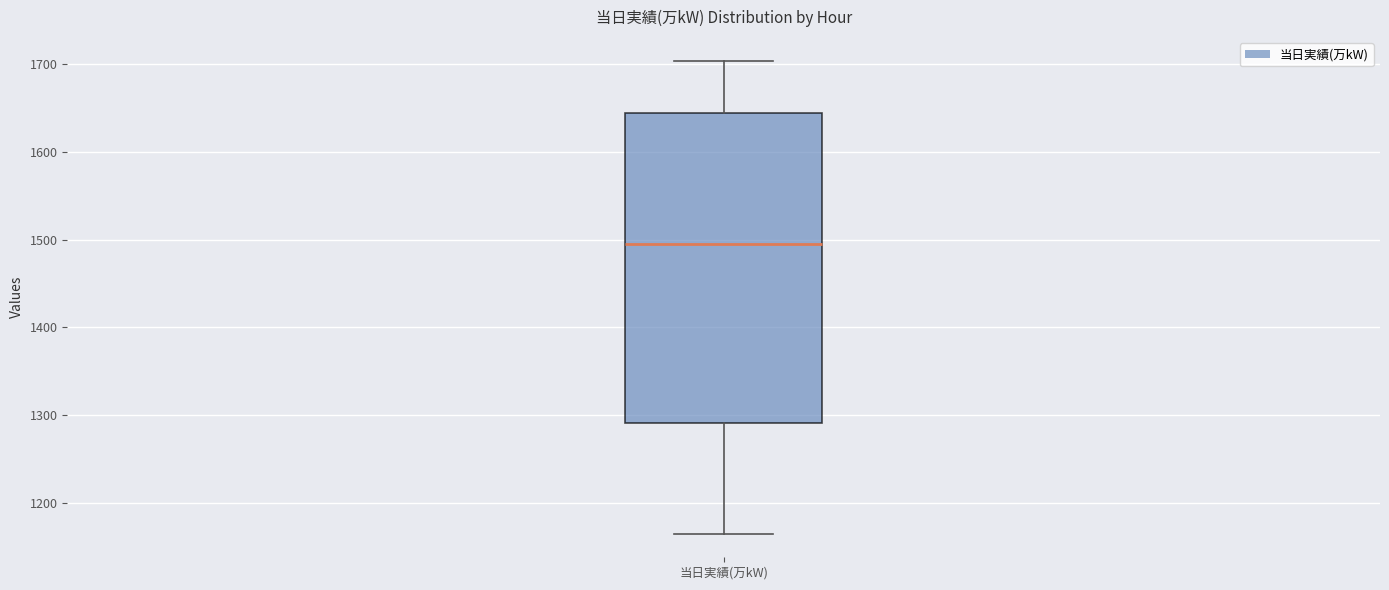

Where is the upper edge of the box for 当日実績(万kW) on the y-axis? The values are not printed on the chart, so give them approximately, as read against the axis.

1640